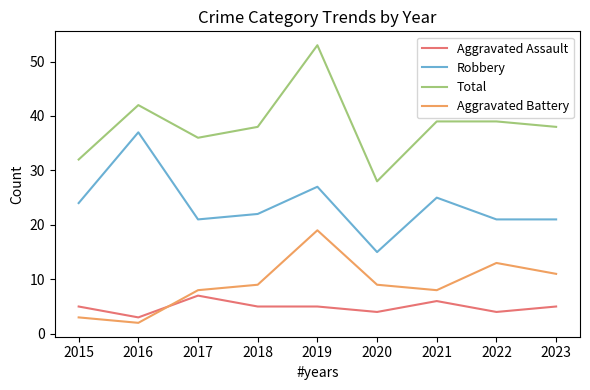

At which category does Aggravated Battery reach its first local peak?

2019